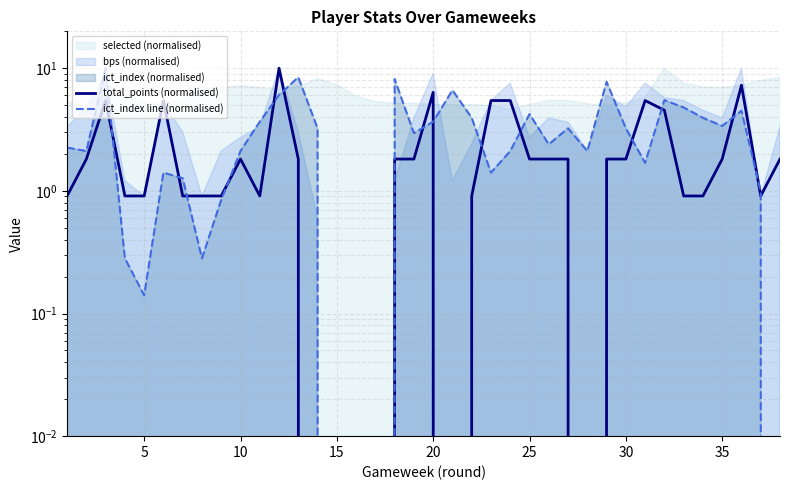

True or false: total_points (normalised) has more than 1 interior local peaks.

True